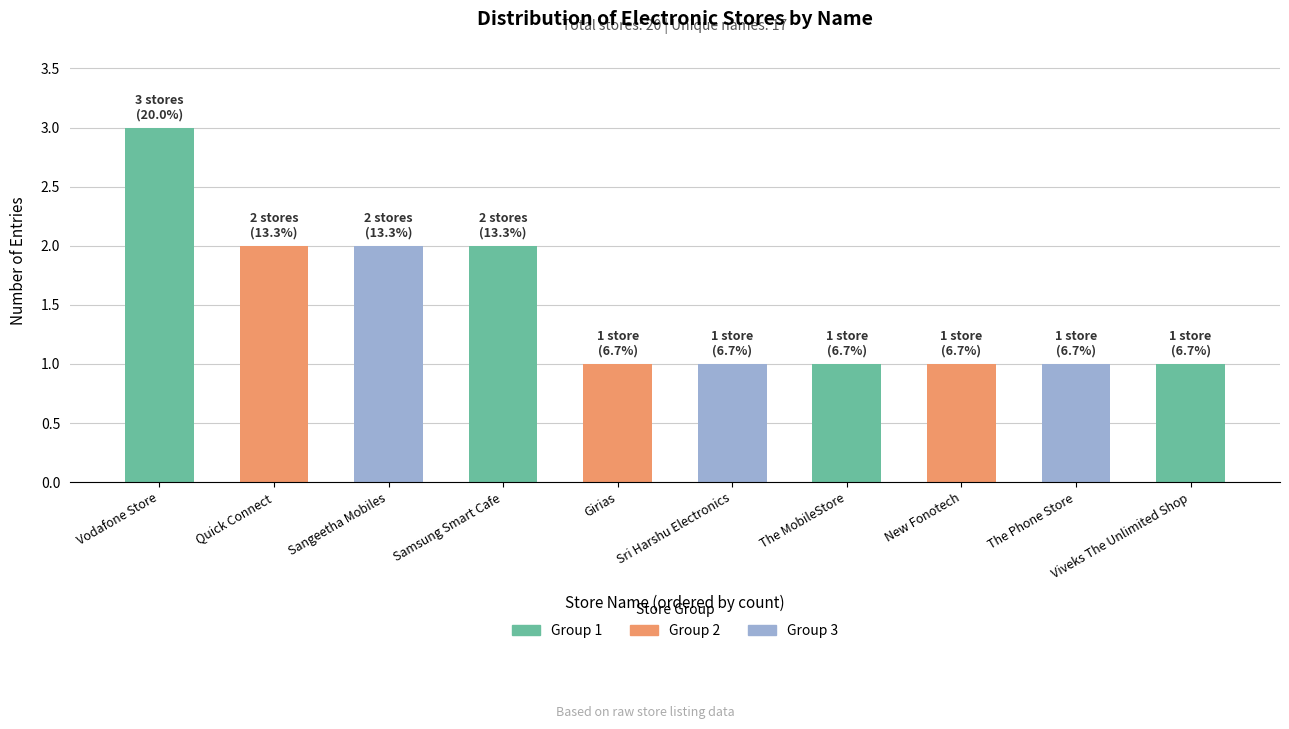

Count the values in the range 1 to 2.

9